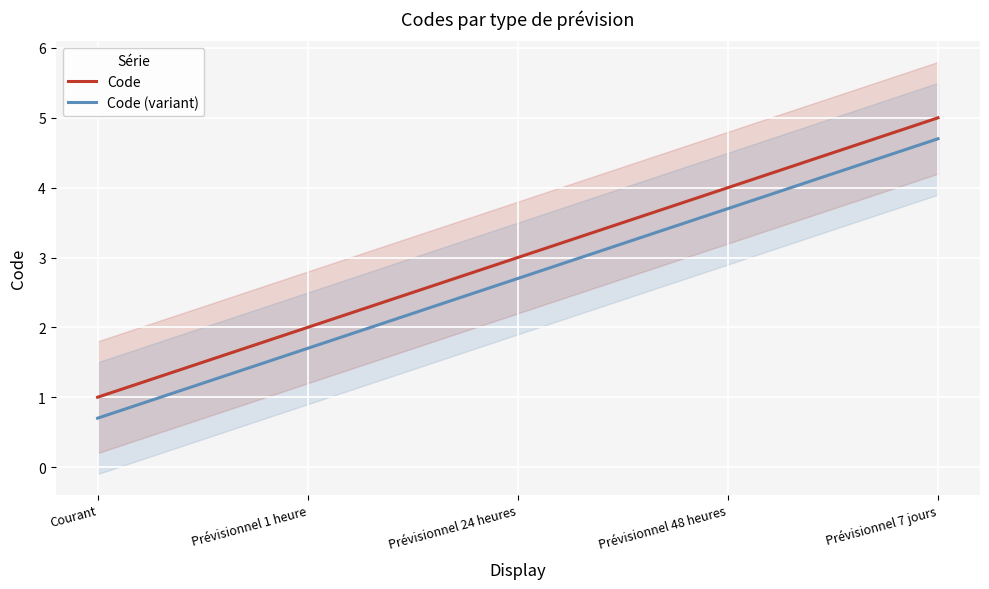

True or false: Code and Code (variant) cross at least once.

False